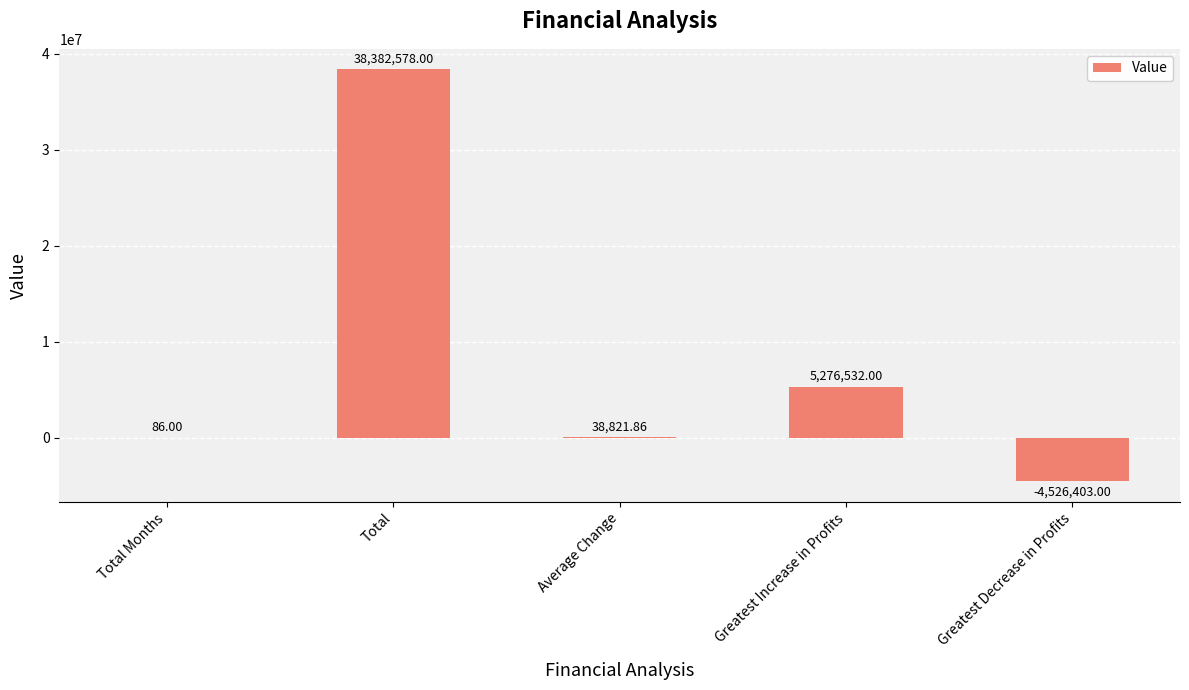

What is the sum of all values?

39171614.9